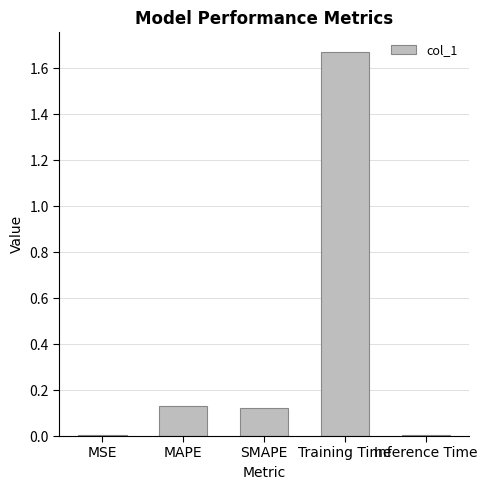

Which category has the highest value across all series?

Training Time